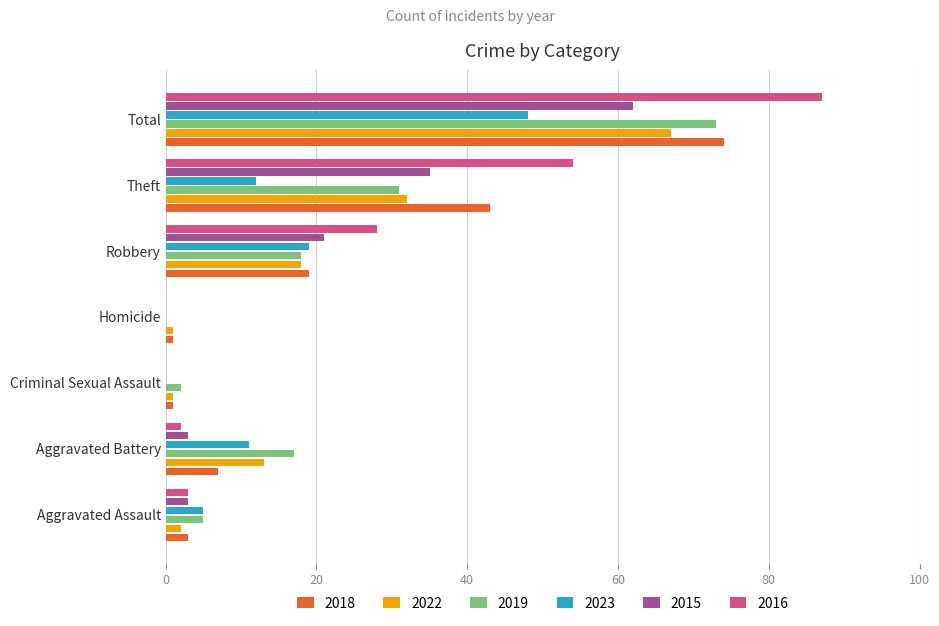

Is the value of 2018 at Aggravated Battery greater than the value of 2022 at Robbery?

No